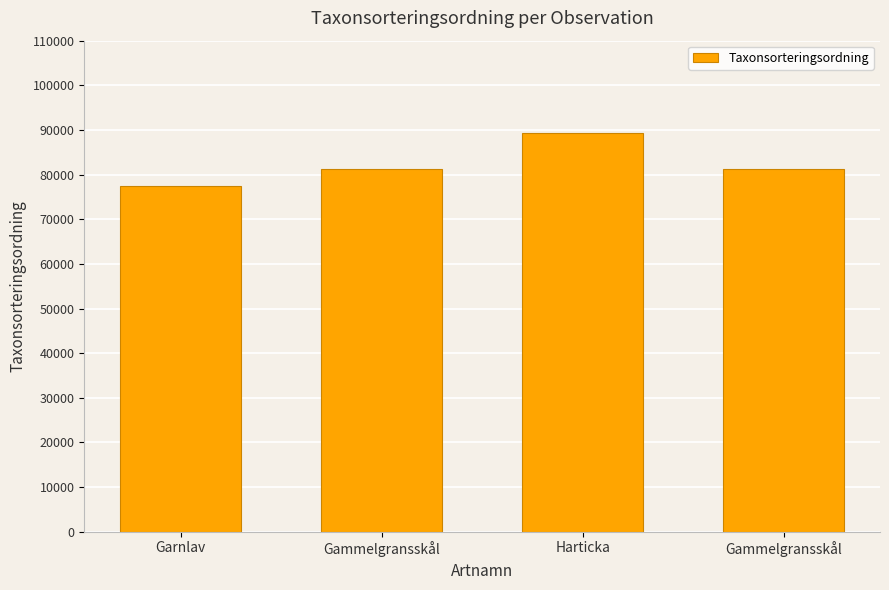

Count the number of categories in the chart.

4